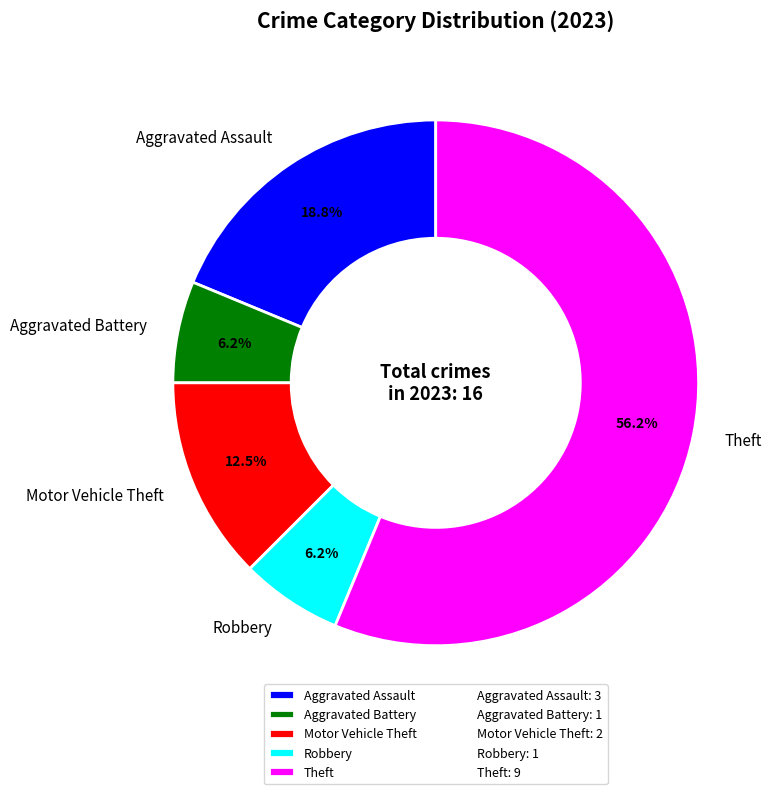

Which category accounts for the majority?

Theft